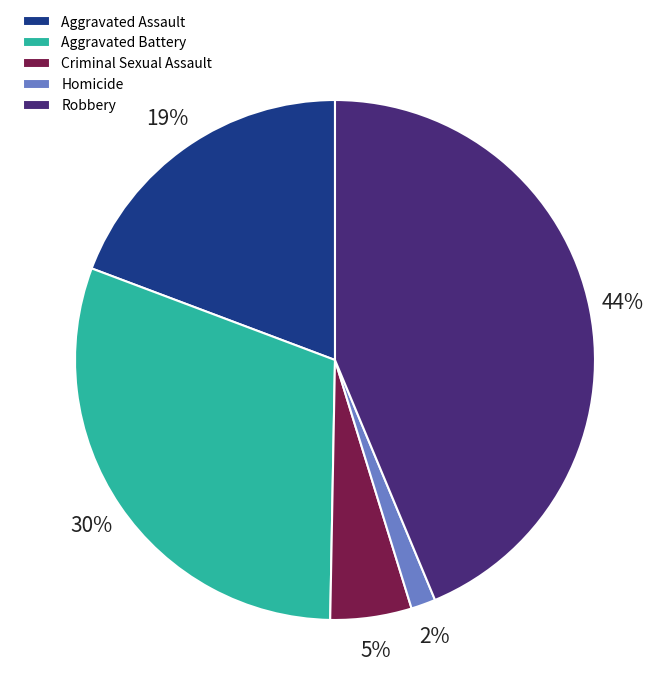

Do Aggravated Battery and Robbery together represent more than half of the pie?

Yes